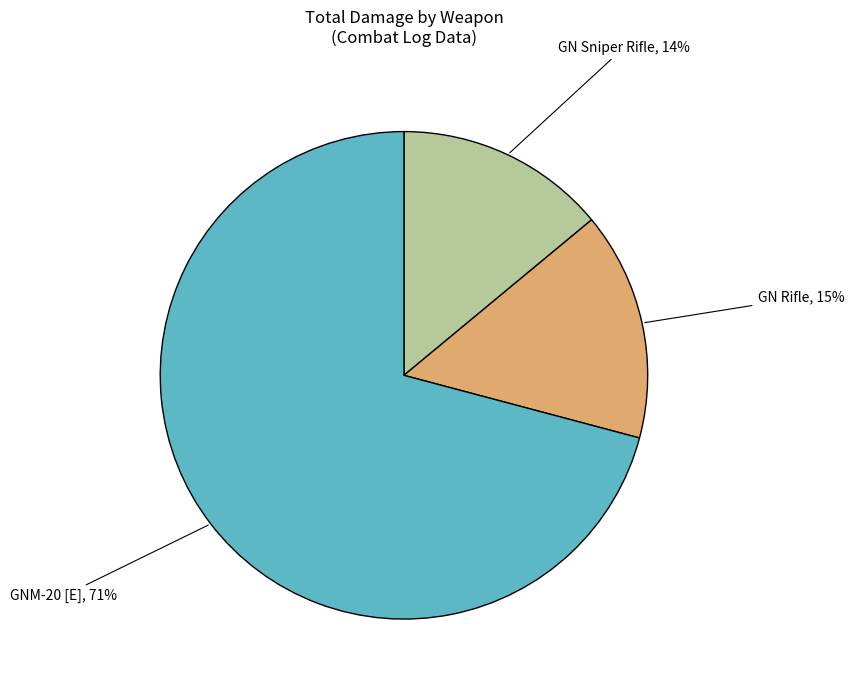

To the nearest percent, what is the average slice percentage?

33%